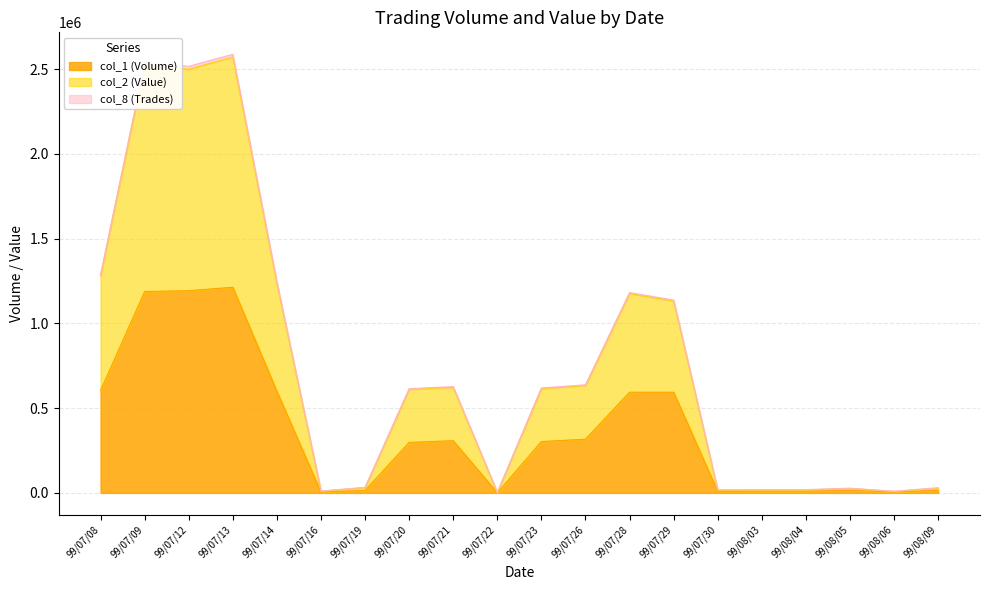

True or false: col_1 (Volume) and col_2 (Value) cross at least once.

False